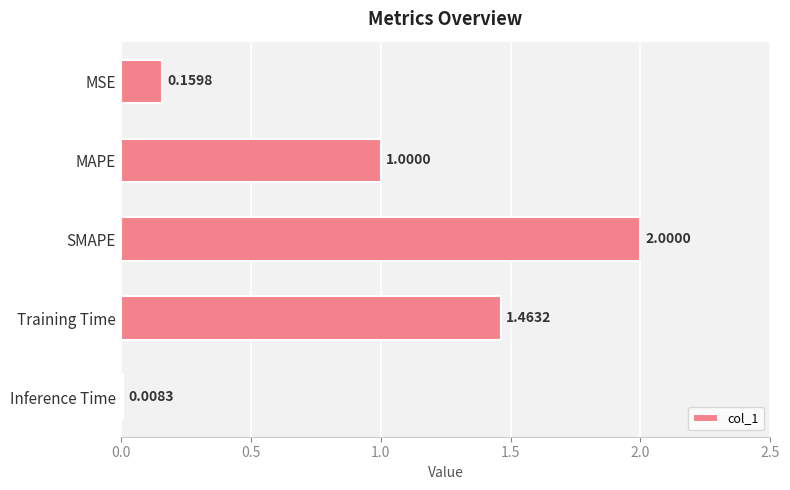

Where is the data nearest to the value 1?

MAPE